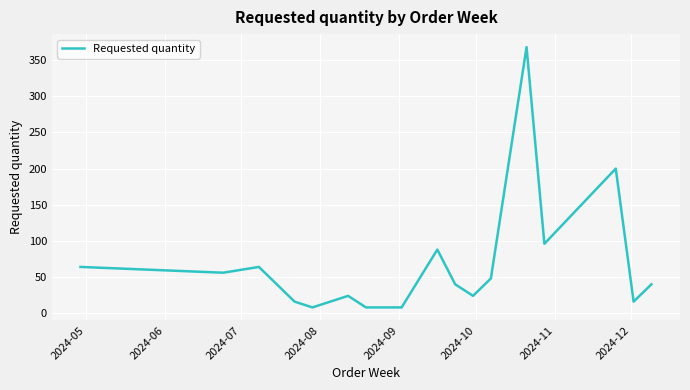

What is the difference between the maximum and minimum values?

360